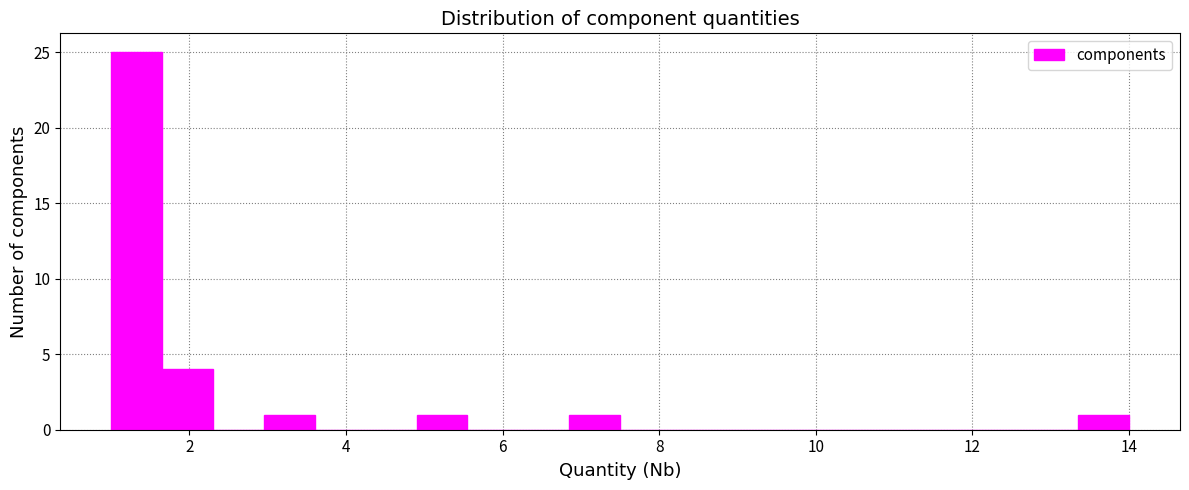

Read against the x-axis, roughly where is the centre of the tallest bar?

1.4